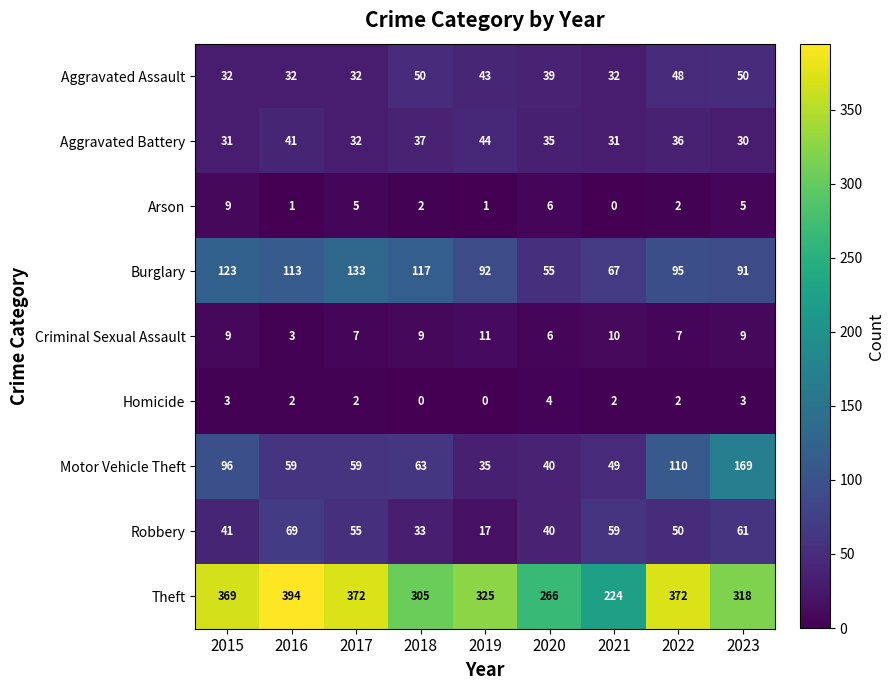

How many Arson values are between 1 and 5?

6